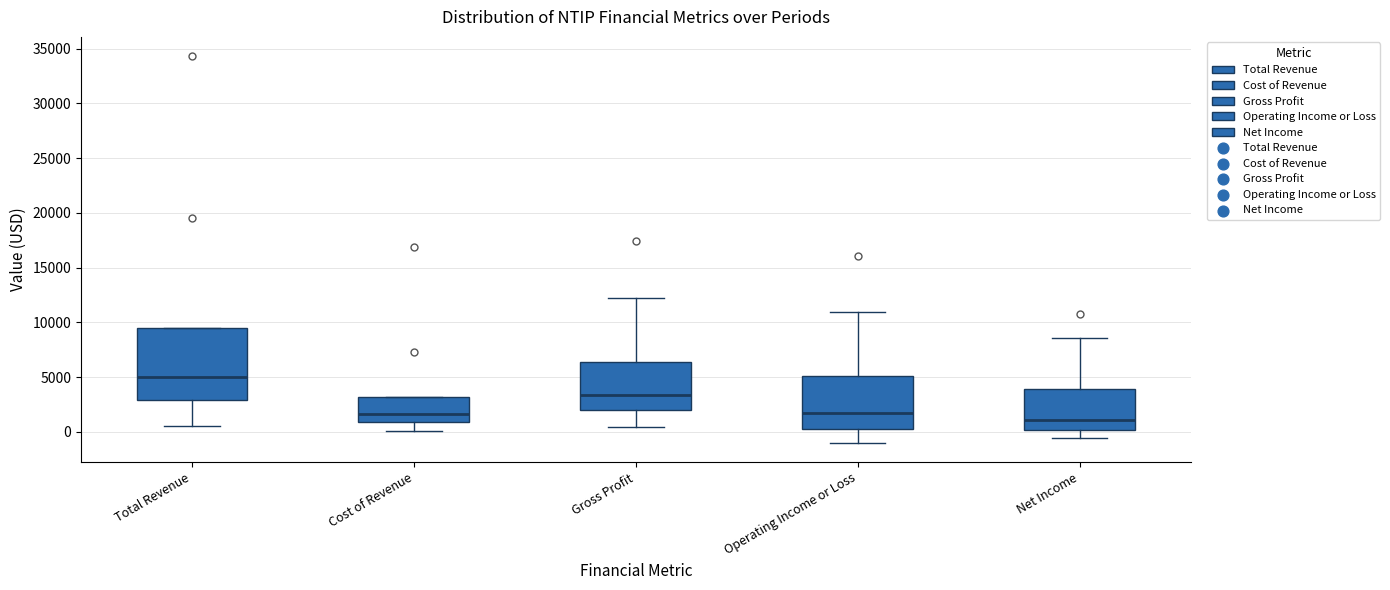

Reading left to right, read every box against the y-axis: the position of its median line, the range the box covers, and the ends of its whiskers. The values are not printed on the chart, so give them approximately, as read against the axis.

Total Revenue: median 5000, box 3000 to 9500, whiskers 500 to 9500
Cost of Revenue: median 1500, box 1000 to 3000, whiskers 0 to 3000
Gross Profit: median 3500, box 2000 to 6500, whiskers 500 to 12000
Operating Income or Loss: median 1500, box 0 to 5000, whiskers -1000 to 11000
Net Income: median 1000, box 0 to 4000, whiskers -500 to 8500